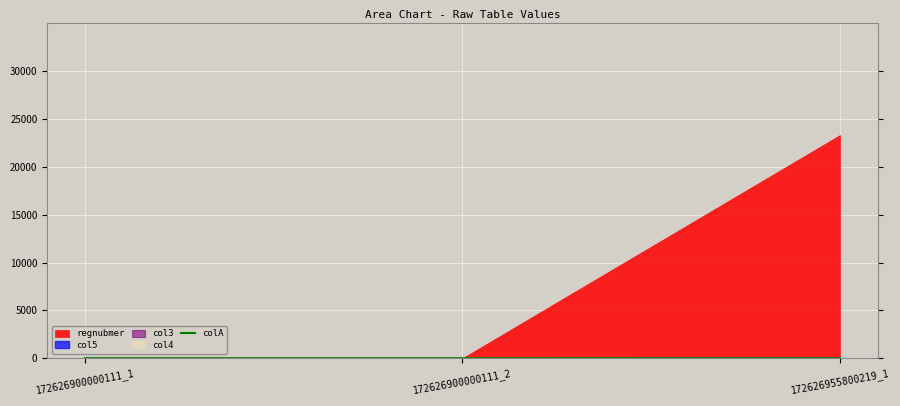

How many lines are shown in the chart?

1